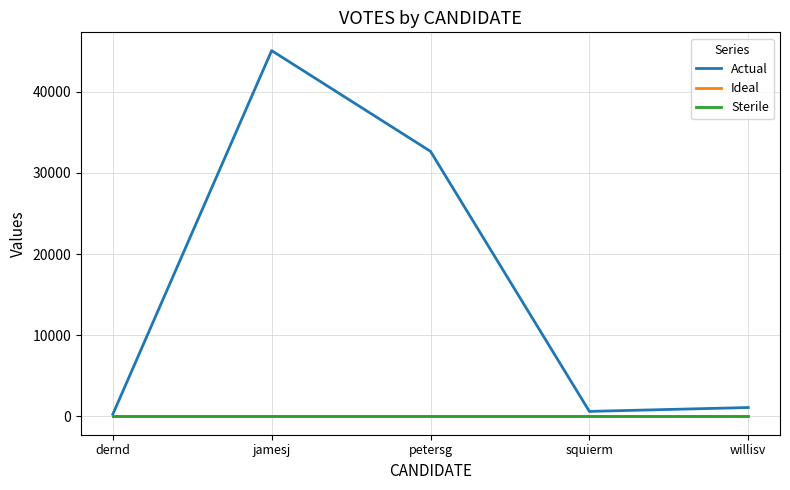

Is this an area chart (filled region under the line)?

No